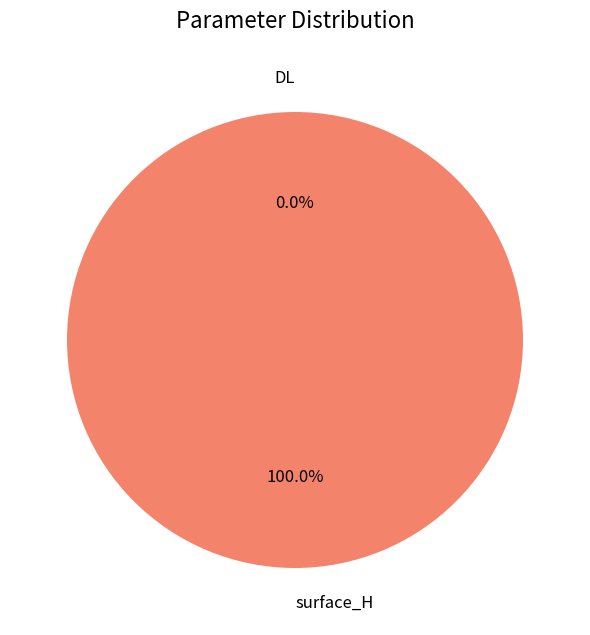

The surface_H slice represents 93% of the pie. True or false?

False